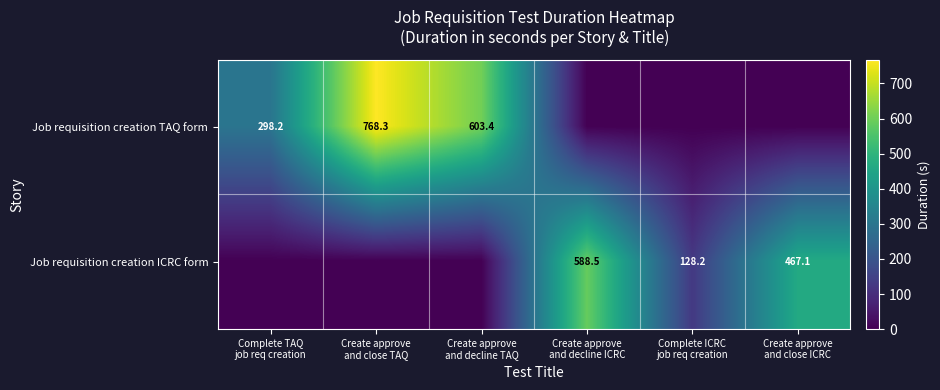

Rank the series by their average value, from lowest to highest.

Job requisition creation ICRC form, Job requisition creation TAQ form